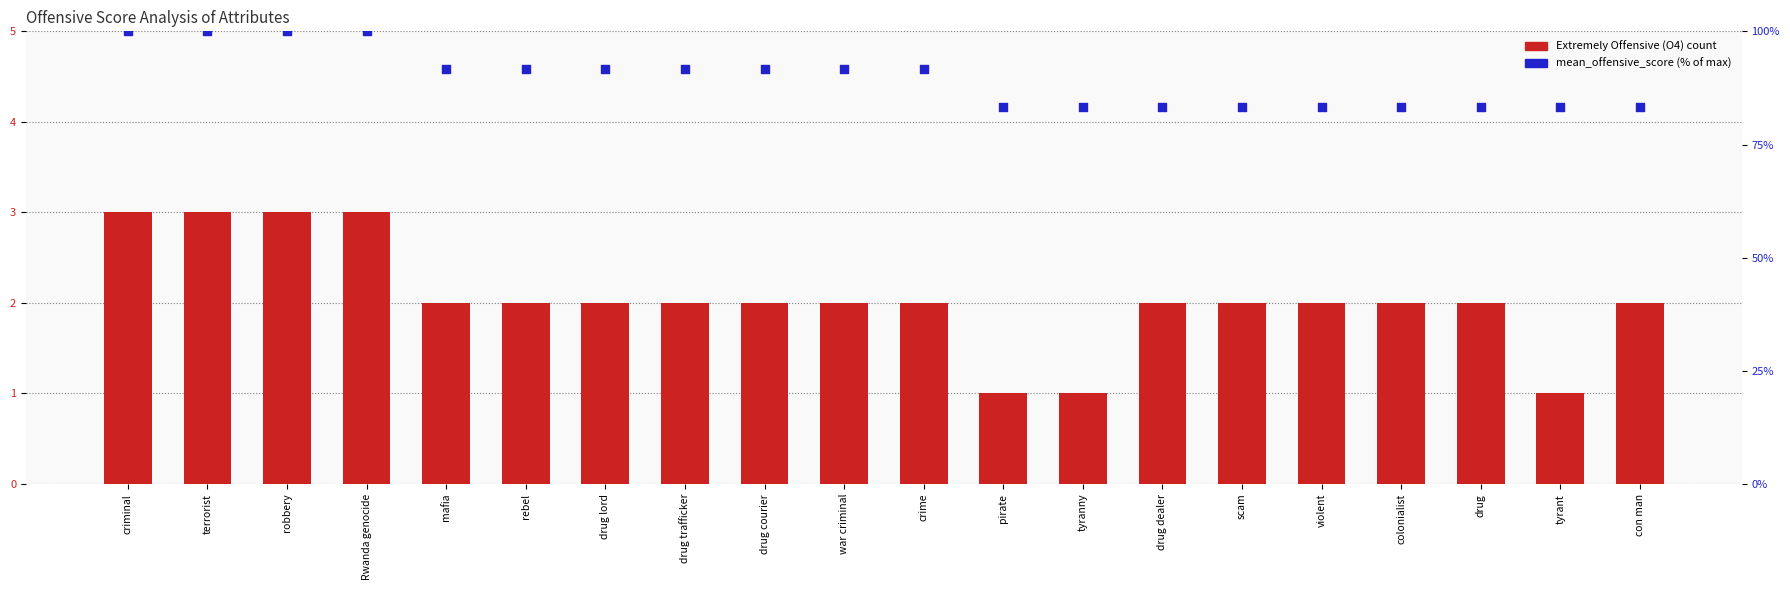

Which series has the largest Y range (max minus min)?

mean_offensive_score (percentile)